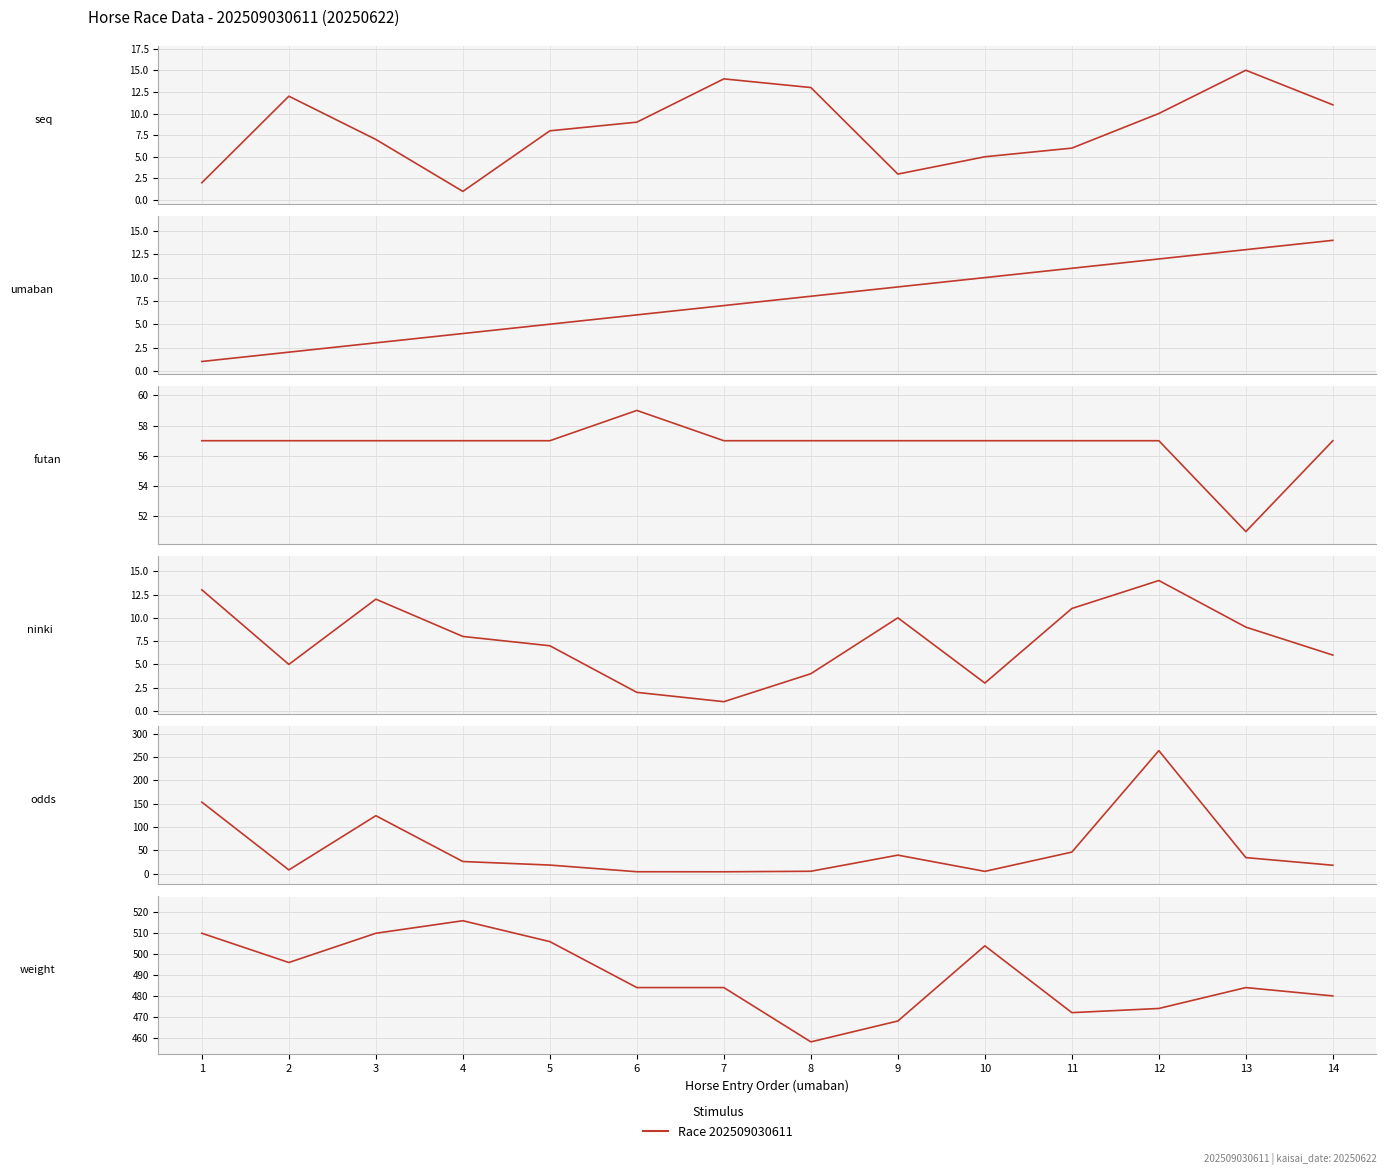

What is the difference between the odds values at 11 and 10?

41.3